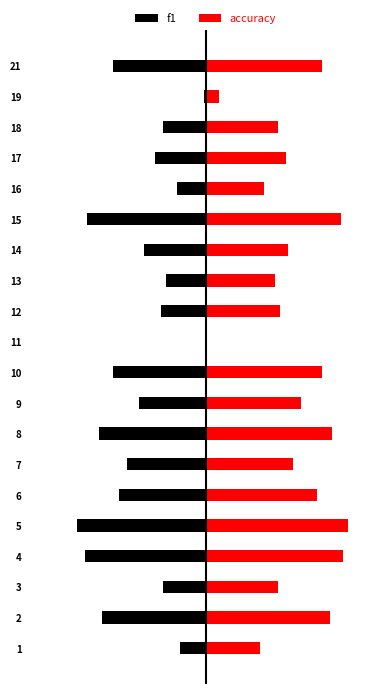

What is the value of the f1 bar at the 7th from the left?

-0.5